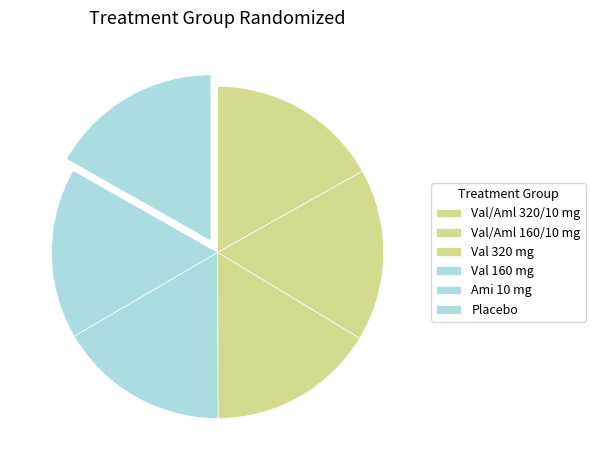

Rank the categories by value from lowest to highest.

Val 320 mg, Val 160 mg, Ami 10 mg, Val/Aml 160/10 mg, Placebo, Val/Aml 320/10 mg